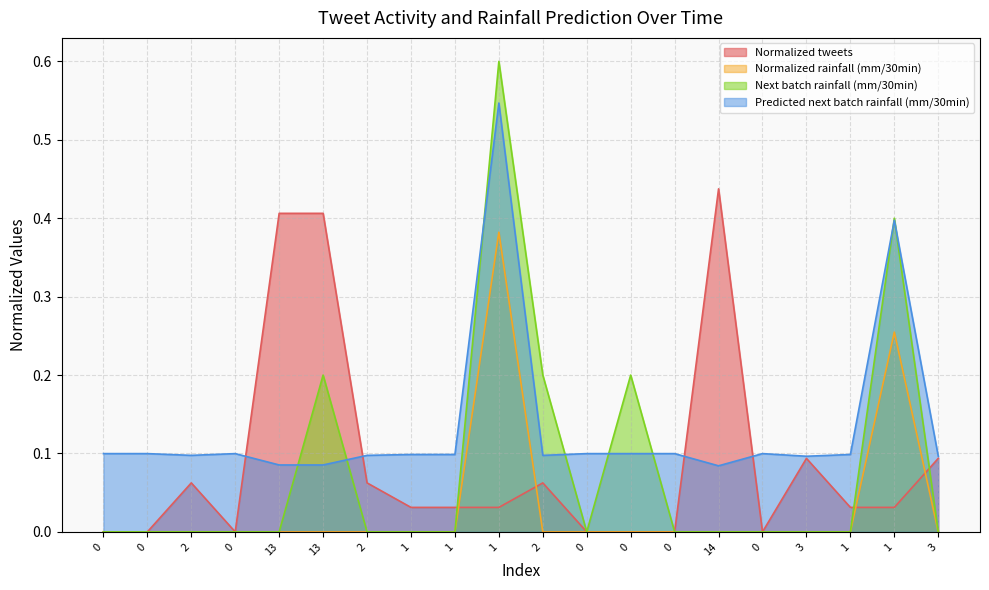

True or false: Predicted next batch rainfall (mm/30min) has a value of 0.5 at 1.

True